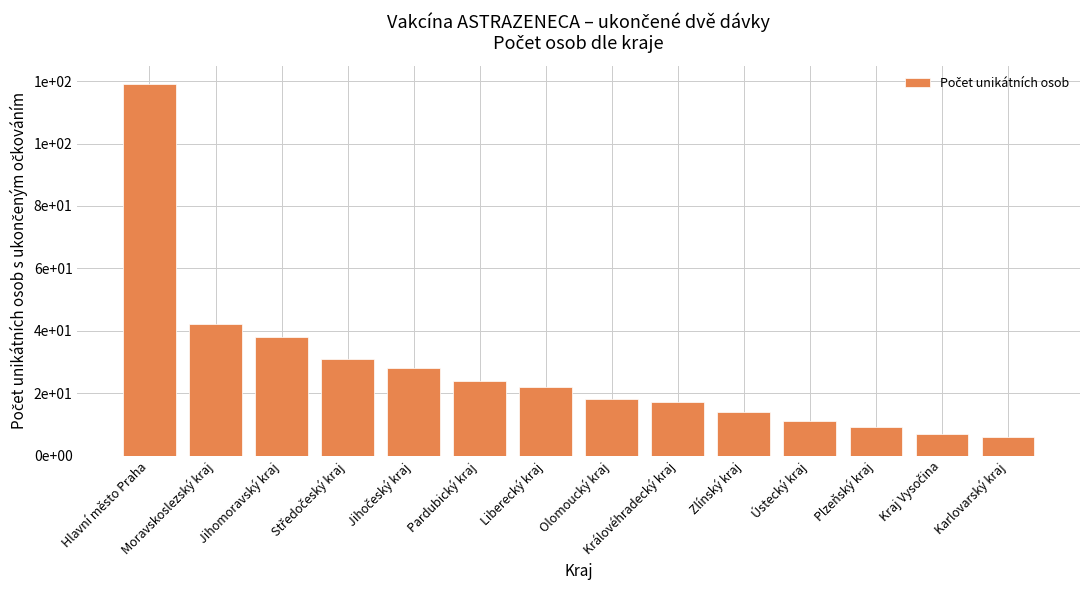

Does the chart contain any negative values?

No